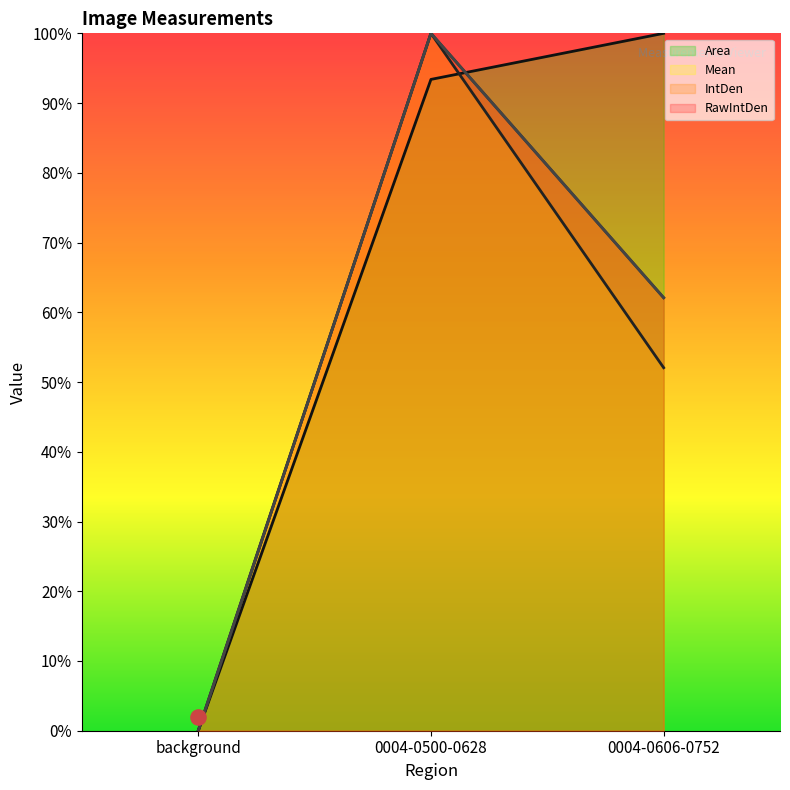

At which category is the sum across all series the highest?

0004-0500-0628